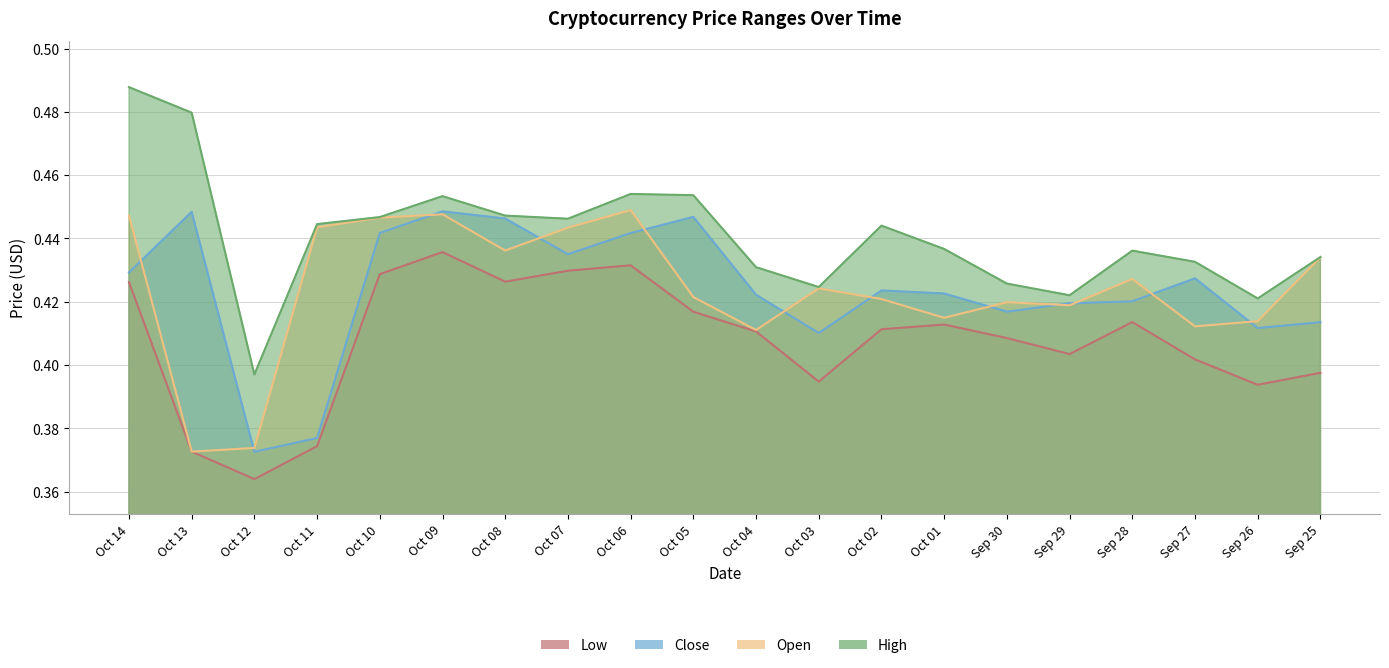

True or false: low and open intersect in this chart.

False